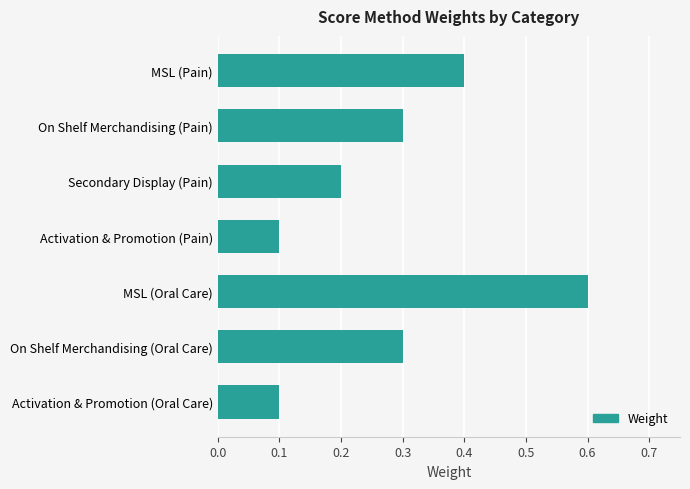

Read the value at MSL (Pain).

0.4